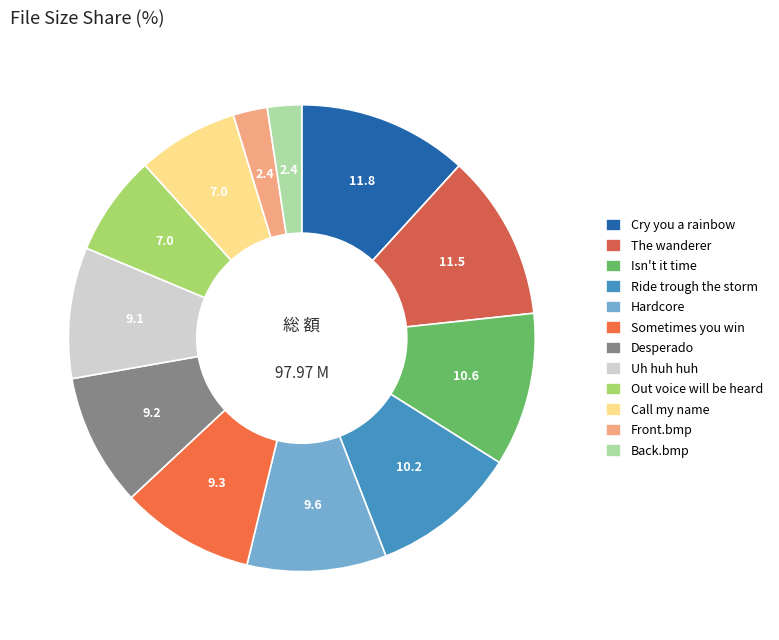

To the nearest percent, what is the difference between the largest and smallest slice percentages?

9%